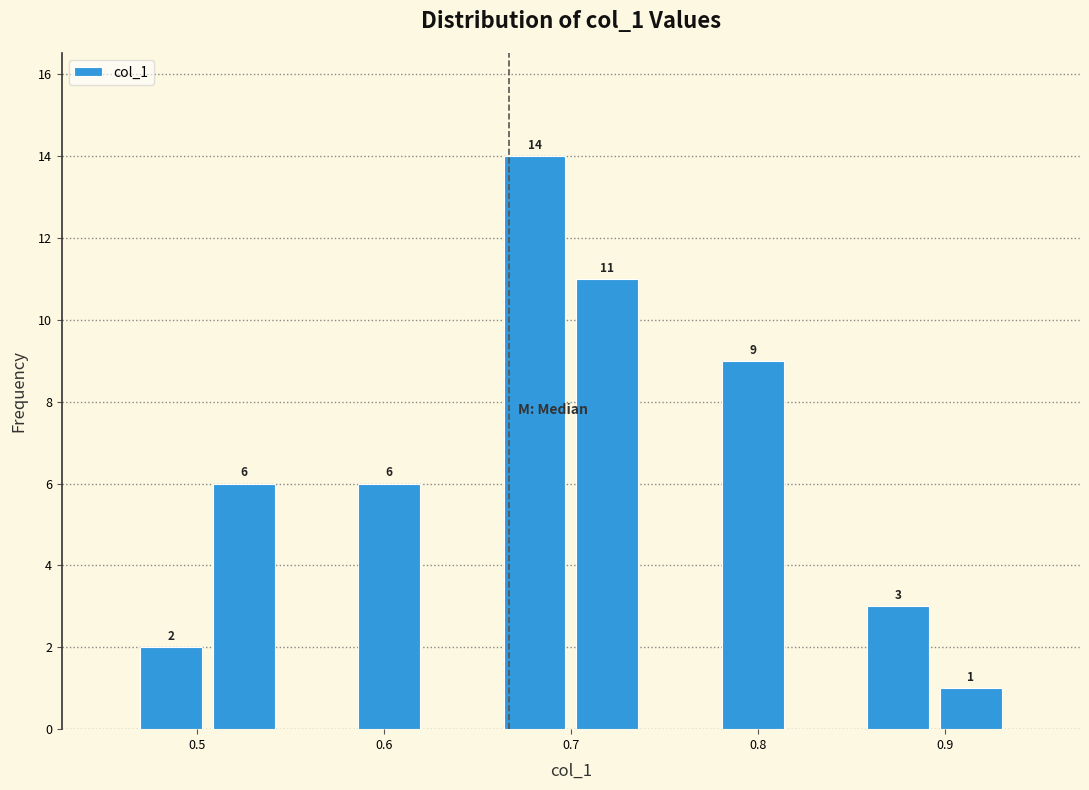

Around what value on the x-axis is the tallest bar? Give the approximate position of its centre, as read against the axis.

0.68